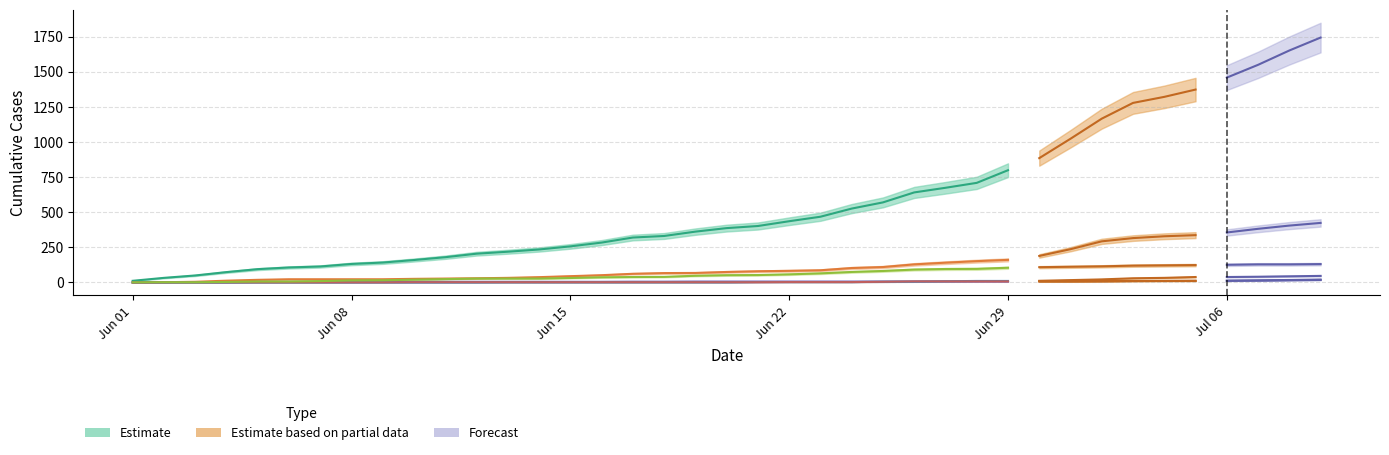

Is it true that BS equals 3 at 2020-06-27?

False